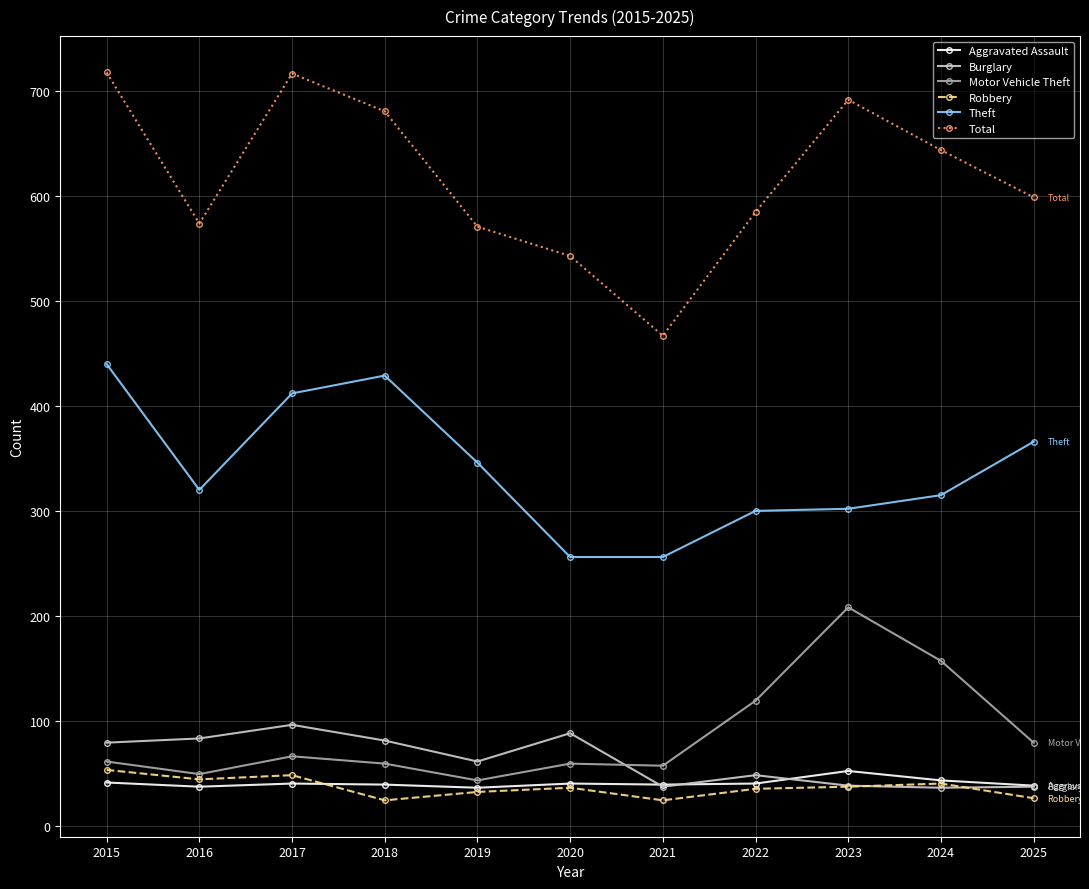

Which series has the largest range (max minus min)?

Total